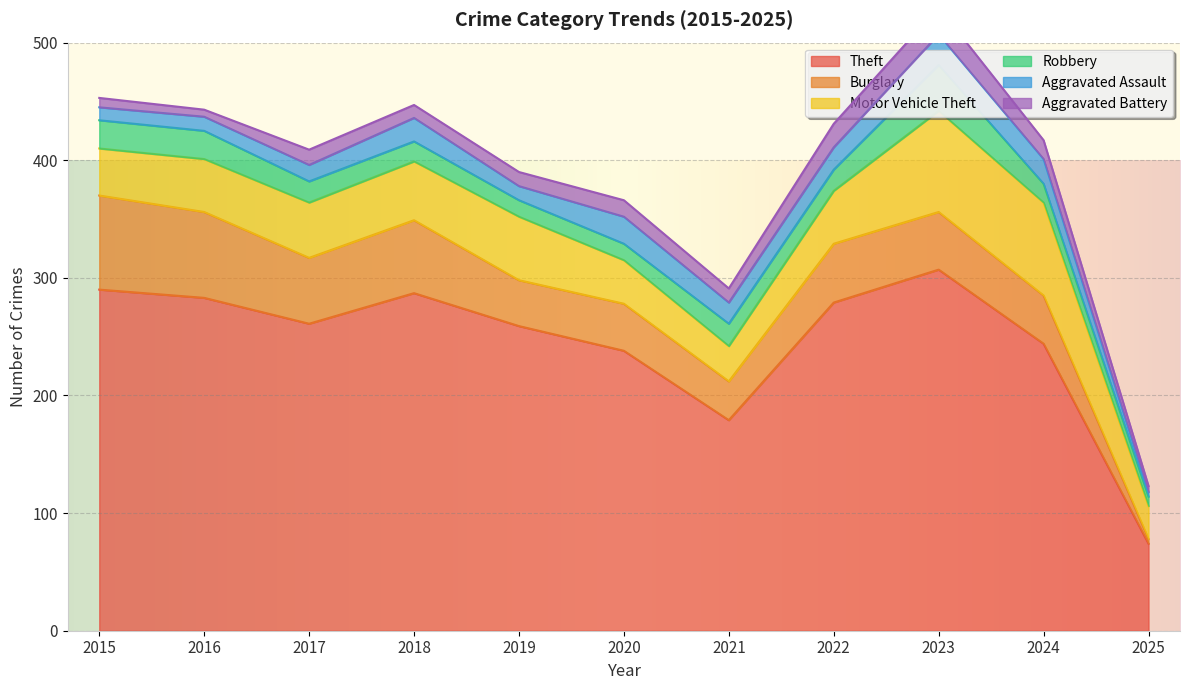

At which label does Theft reach its minimum?

2025